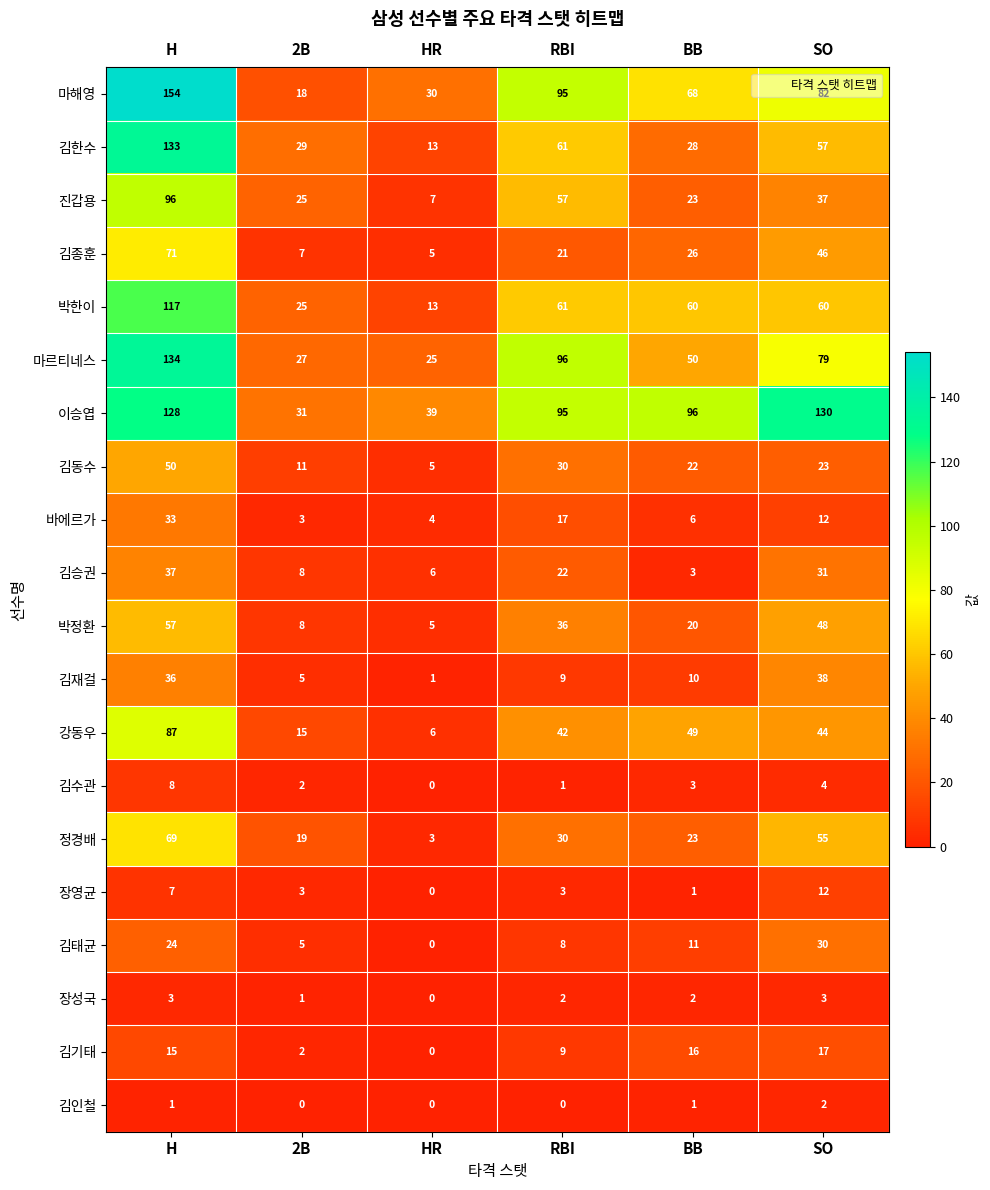

True or false: 마해영 has a value of 30 at HR.

True